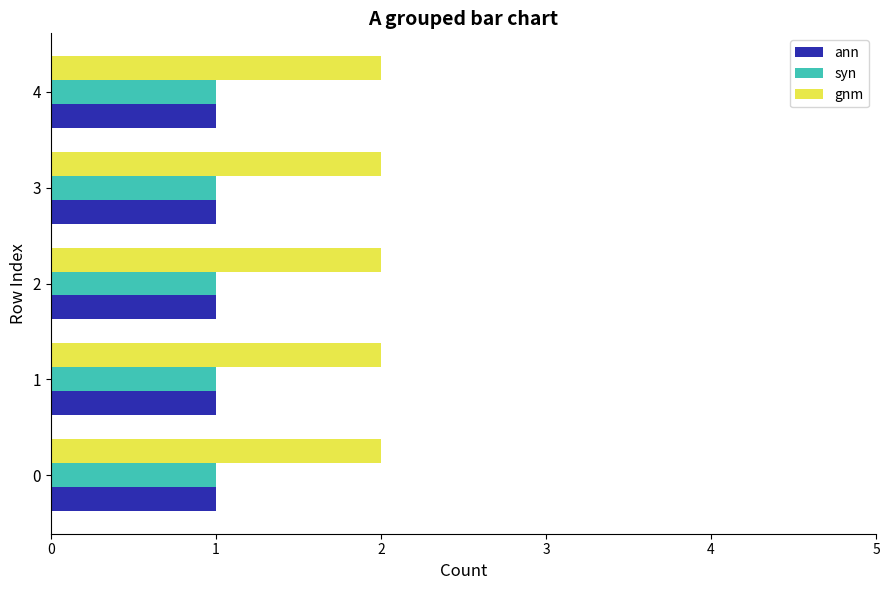

What is the sum of all syn values?

5